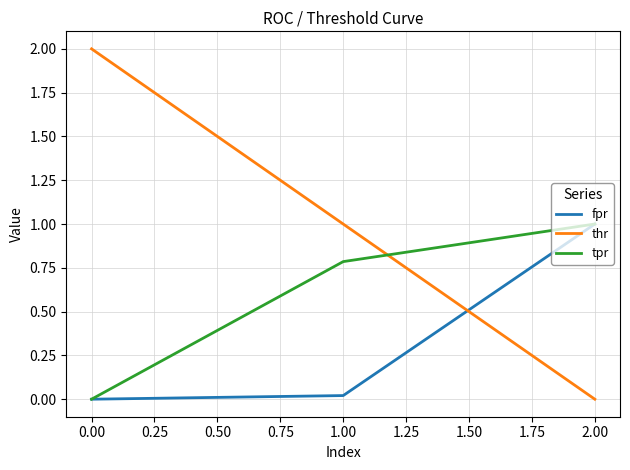

List the labels in order of thr value, smallest first.

2.00, 1.00, 0.00